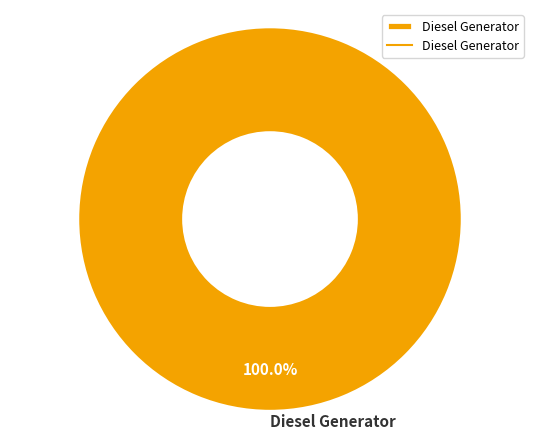

Is there any slice that represents more than half of the pie?

Yes